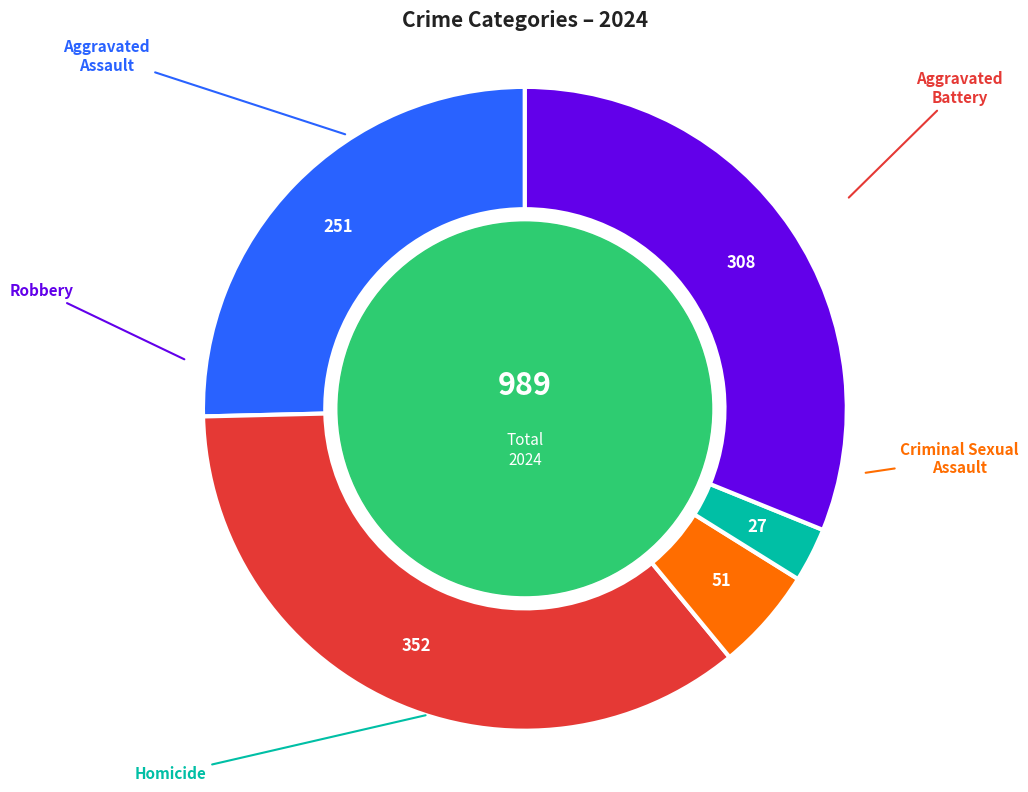

Does Aggravated Assault account for over 50% of the chart?

No